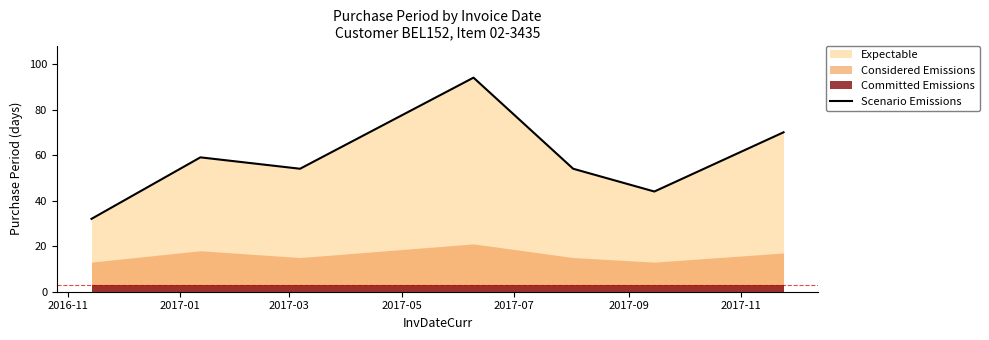

True or false: the data has more than 0 interior local peaks.

True